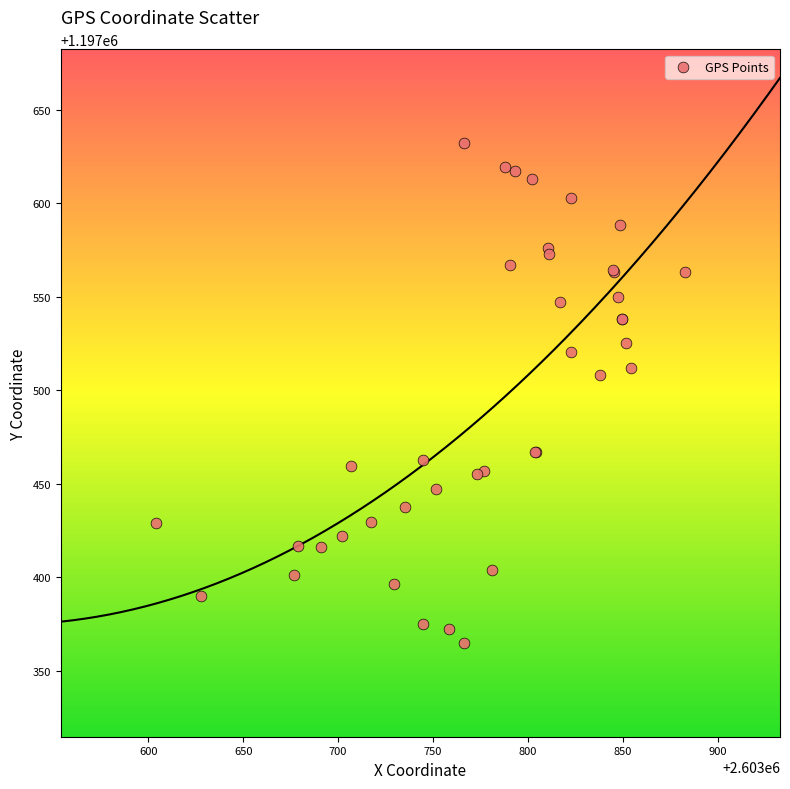

What Y value in the scatter plot is closest to 1197498?

1197508.4